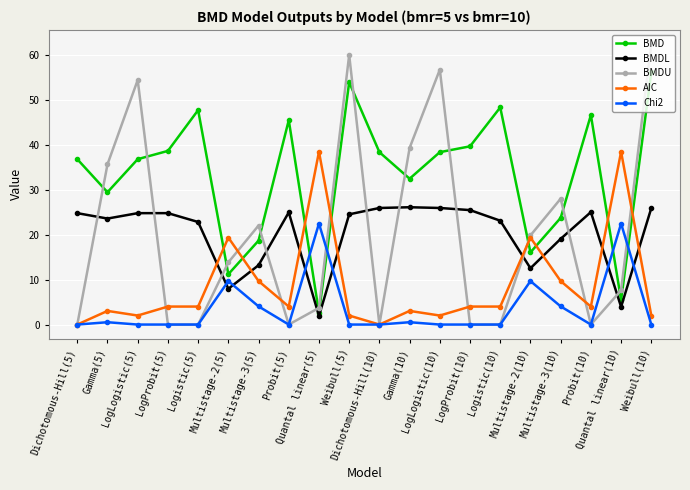

How many categories are shown in the chart?

20